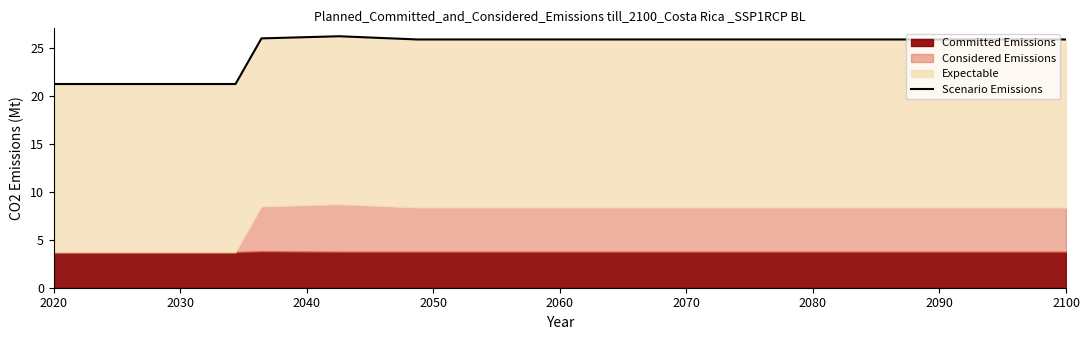

At which label is the value closest to 23?

2020